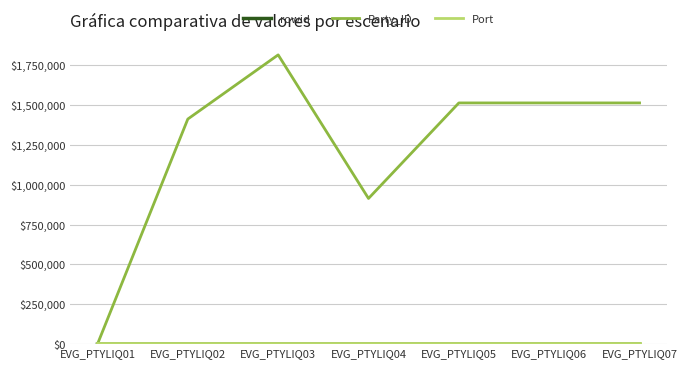

At which label is Party_ID closest to 907254?

EVG_PTYLIQ04